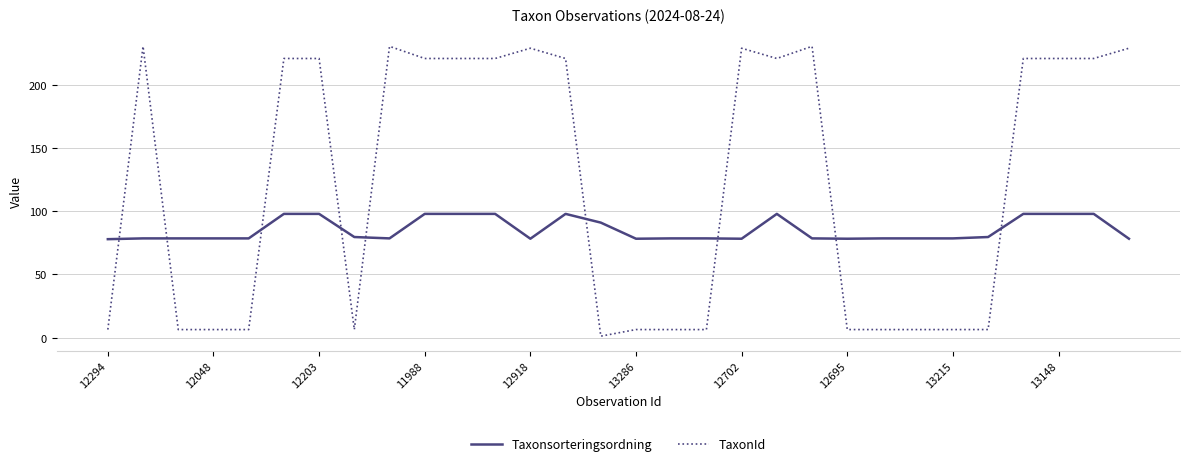

What is the maximum value shown in the chart?

230.4